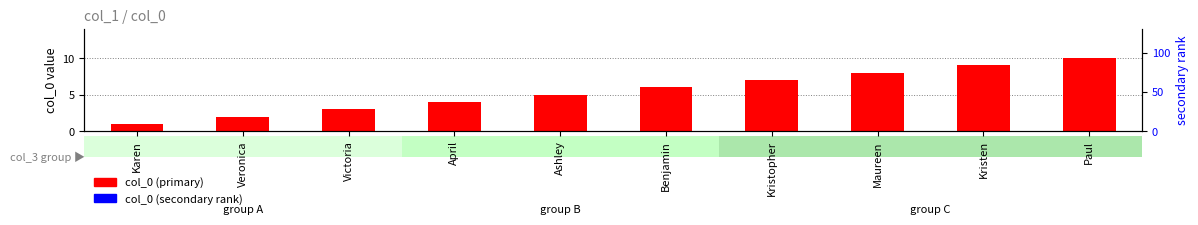

How many distinct data groups are displayed?

2